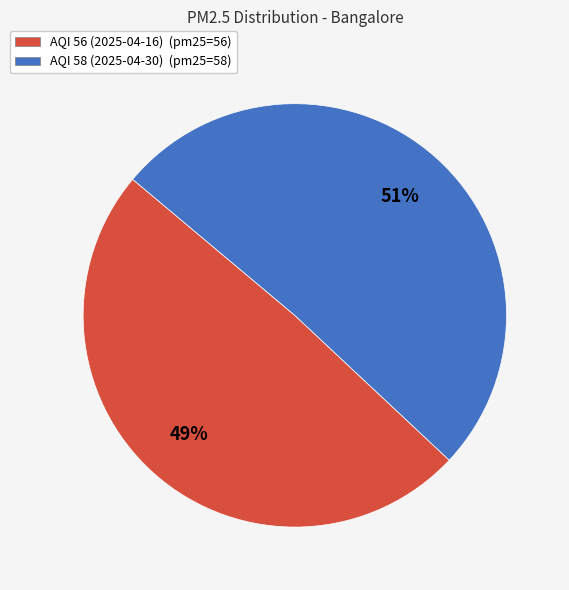

To the nearest percent, what is the difference between the largest and smallest slice percentages?

2%